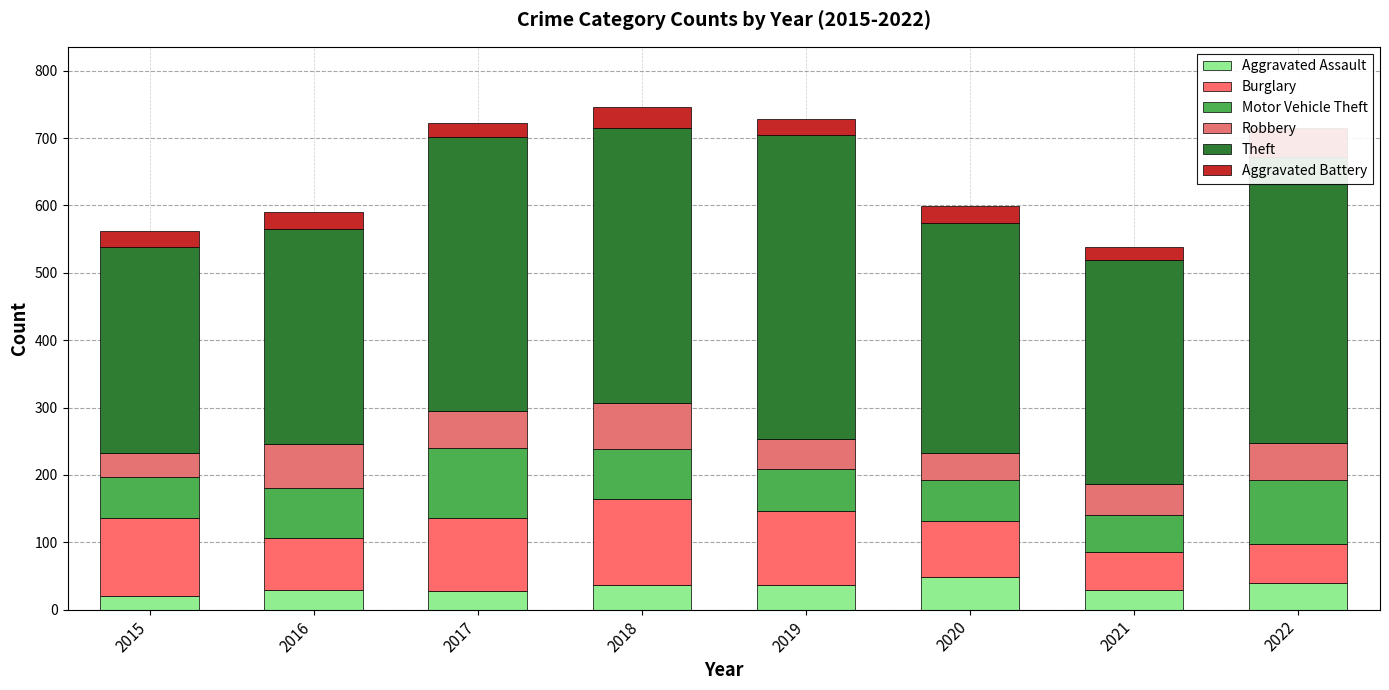

What is the value of the Aggravated Battery bar at the 7th from the left?

19